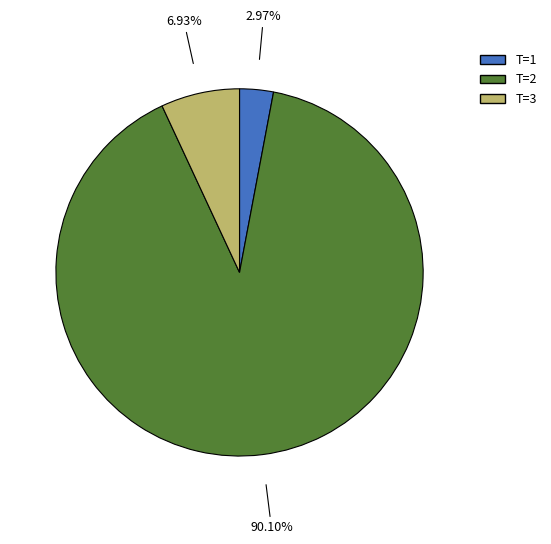

What is the majority slice?

T=2